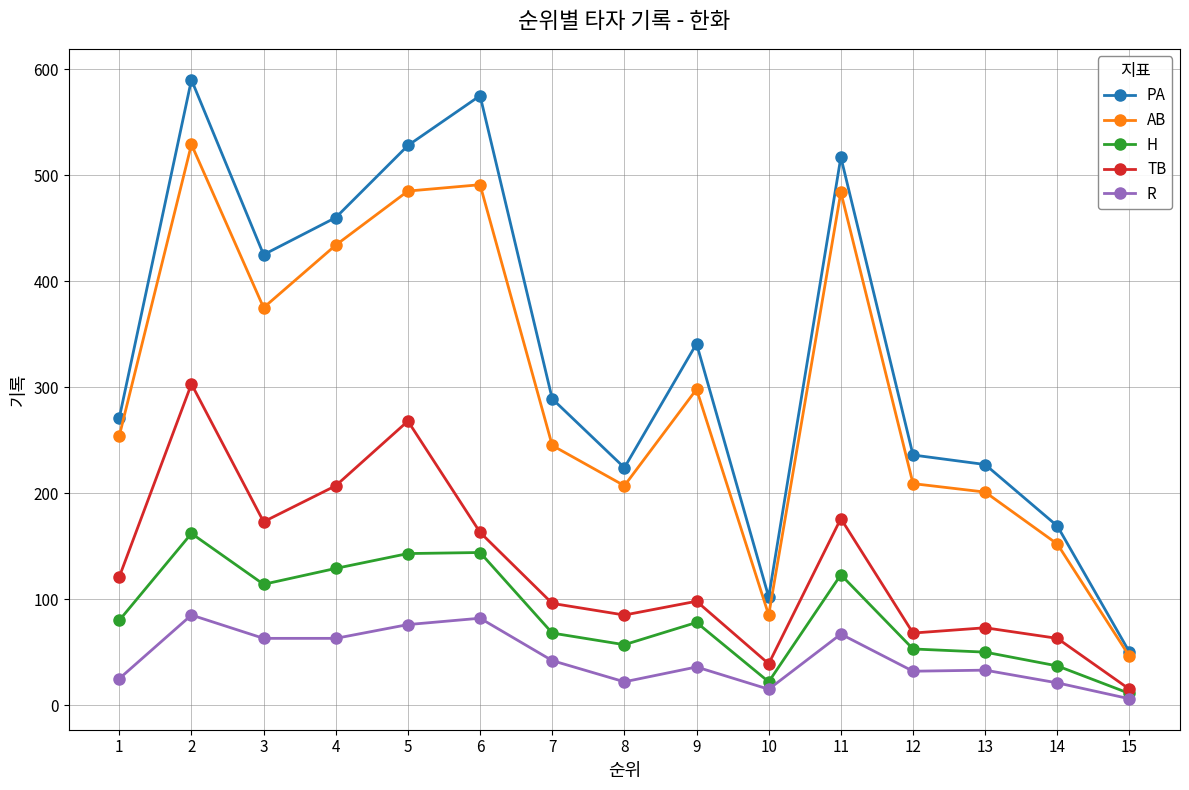

What is the value of the PA point at the 7th from the left?

289